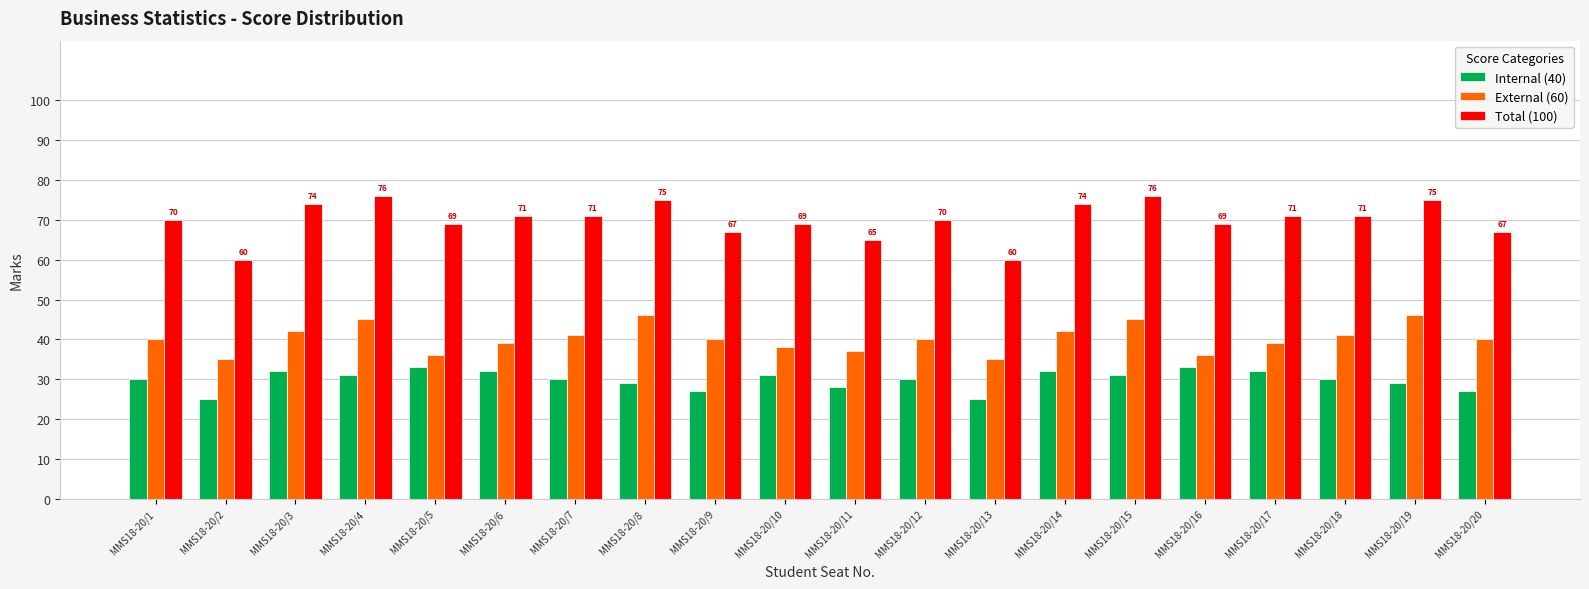

What is the greatest value displayed?

76